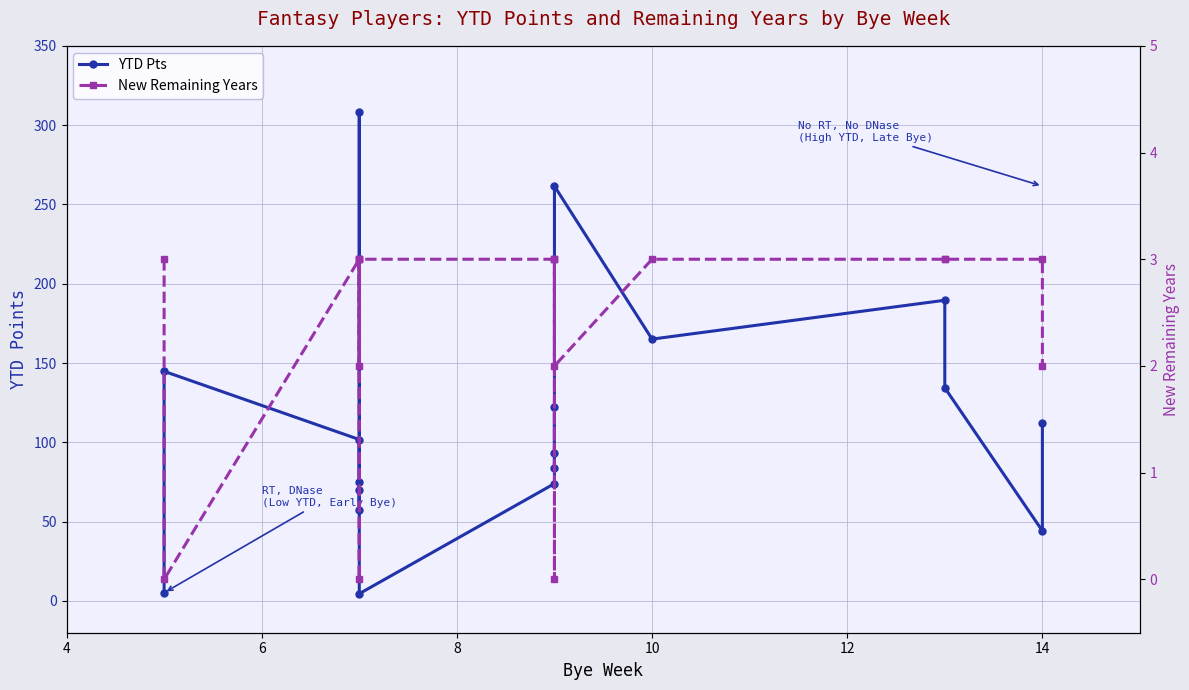

Which series changed the most between 10 and 9?

YTD Pts